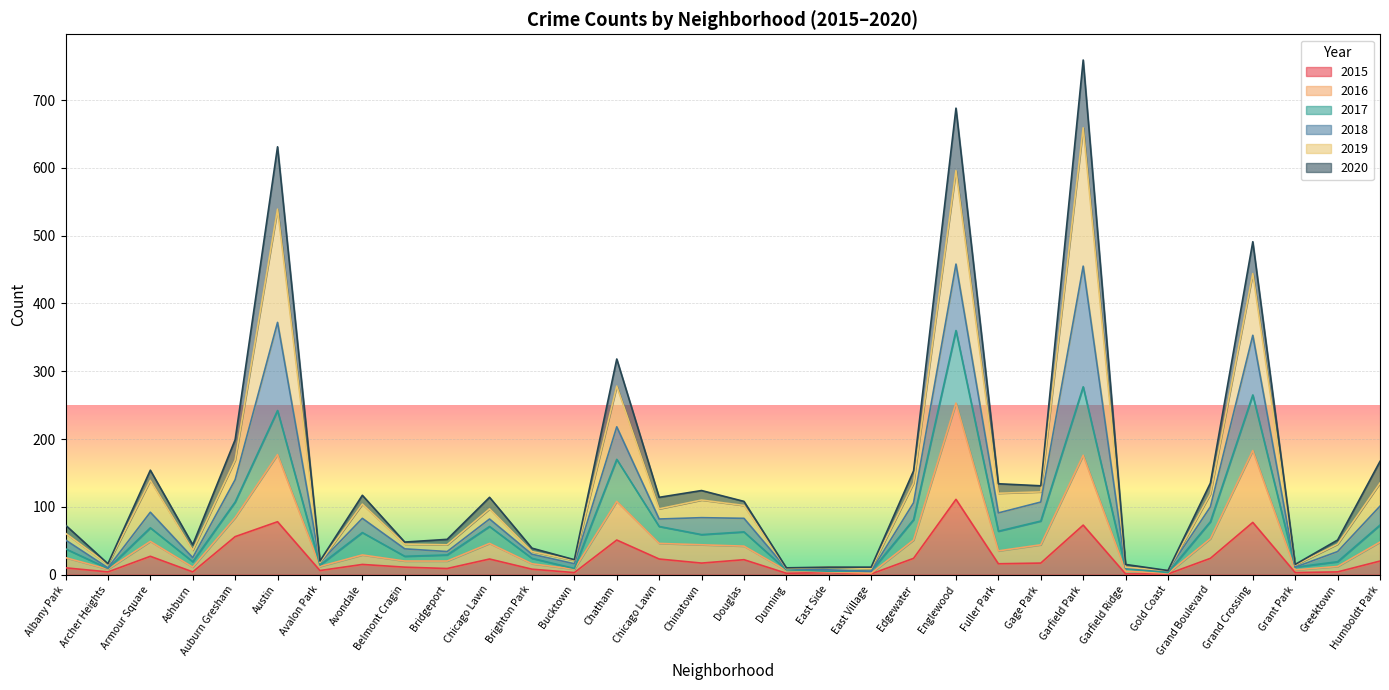

How many values in the 2020 series exceed 114?

14